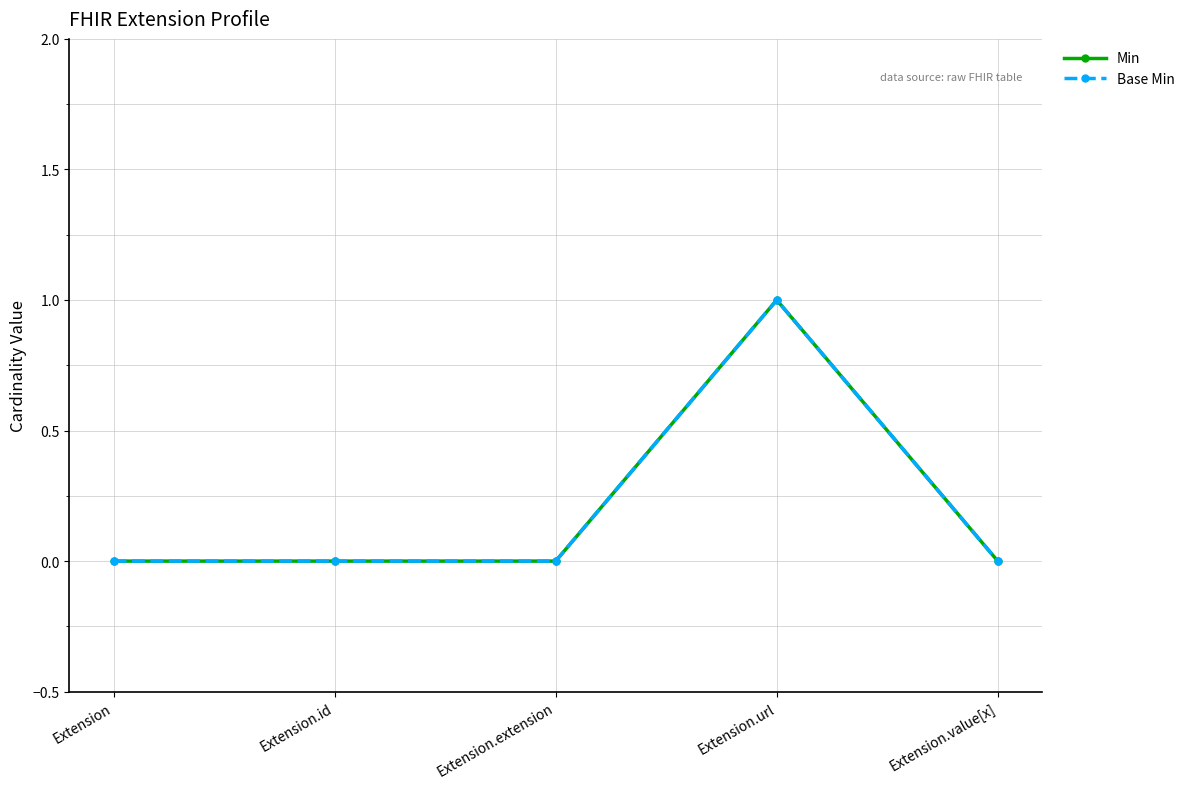

Does the chart display data point markers on the line(s)?

Yes